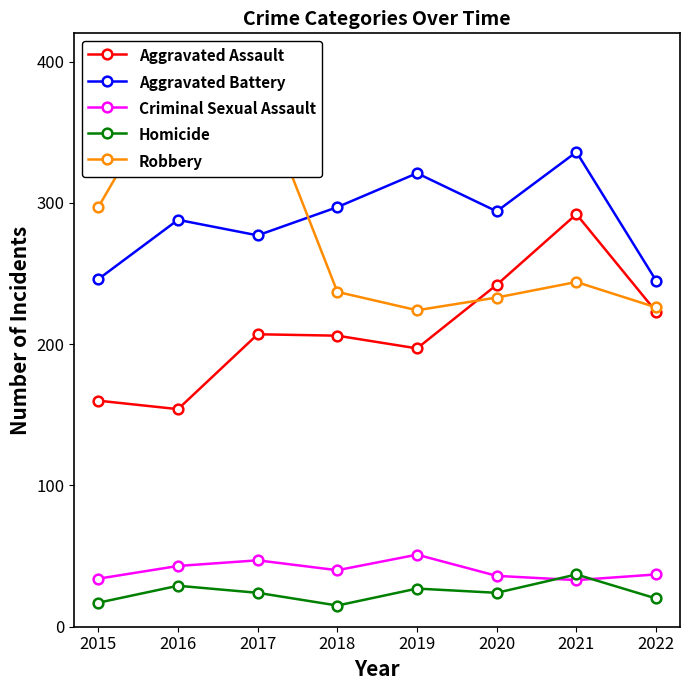

Does the chart have visible grid lines?

No